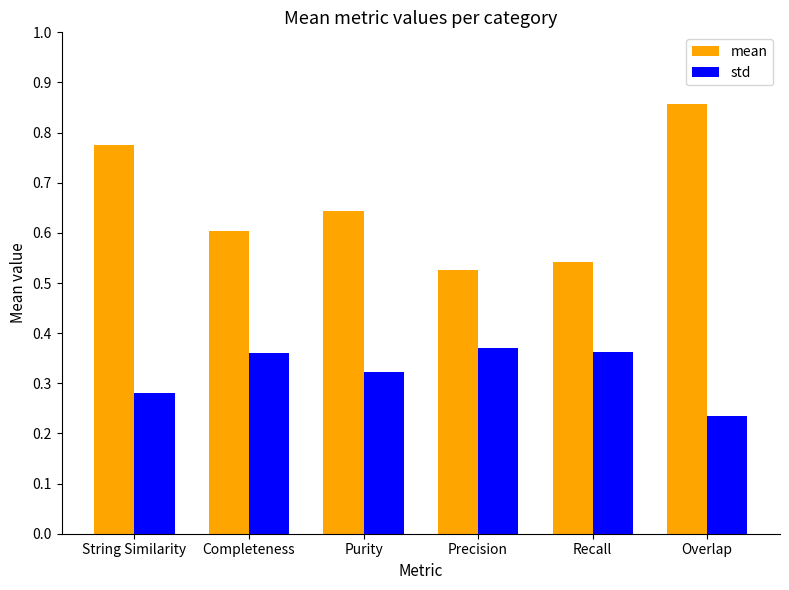

List the series in order of their overall mean, highest first.

mean, std